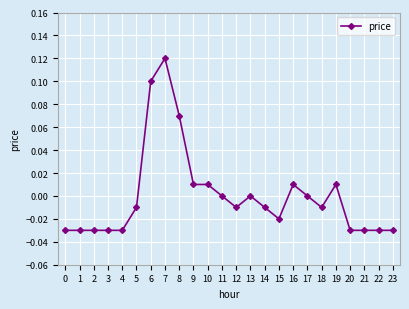

Is this an area chart (filled region under the line)?

No